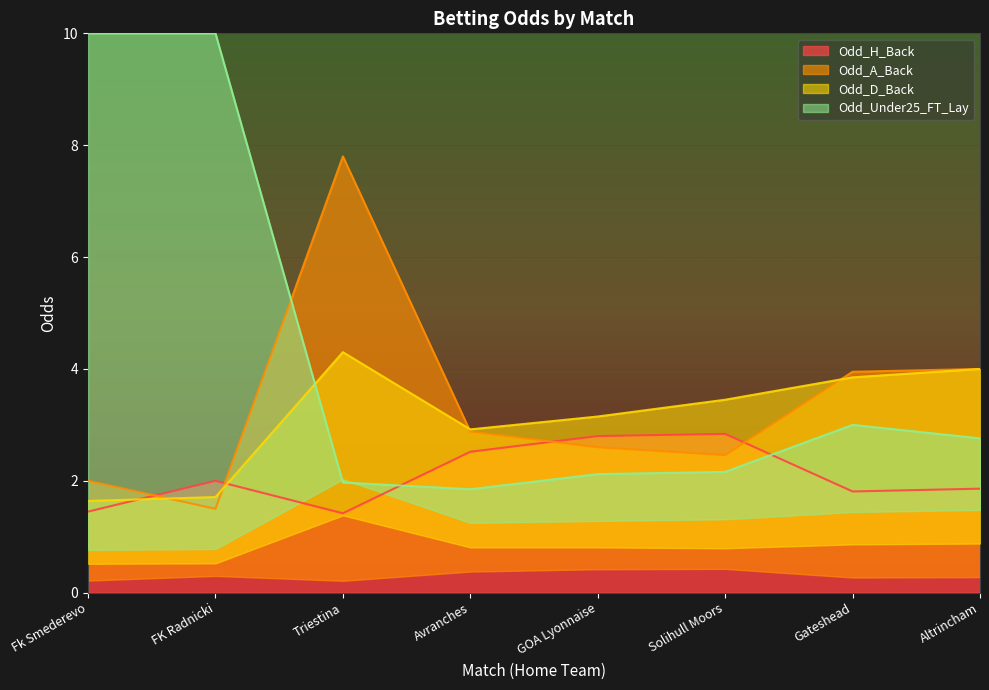

Between Fk Smederevo and Triestina, which is larger?

Fk Smederevo